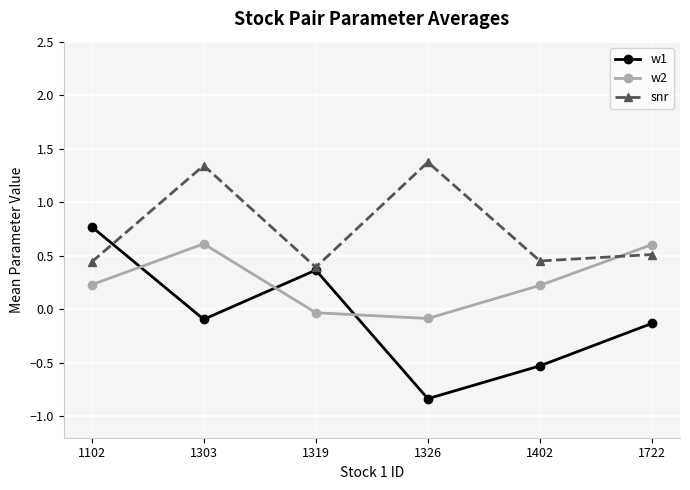

What is the difference between the w2 values at 1303 and 1326?

0.7